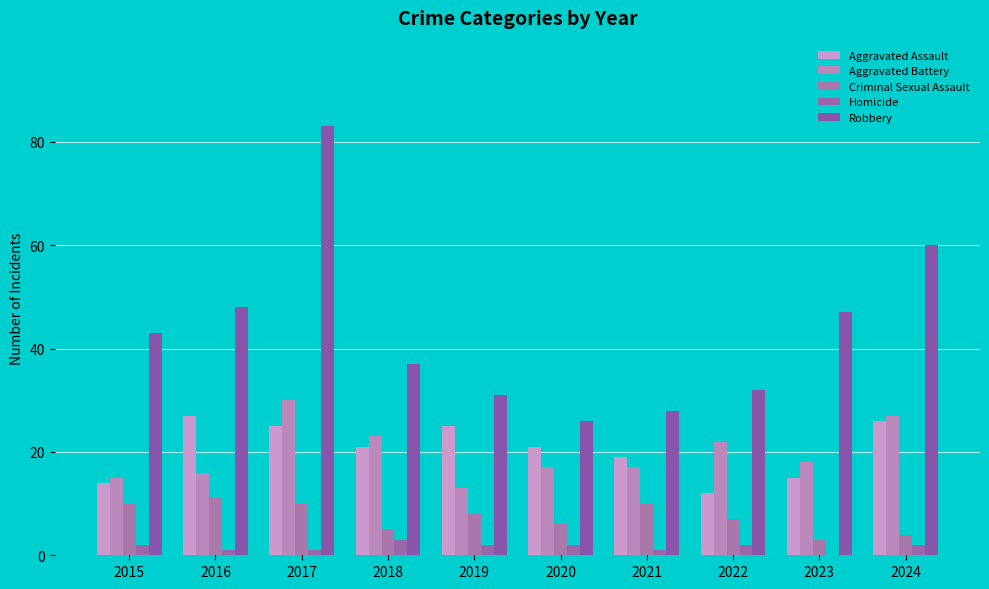

The Robbery series shows 47 at 2023. True or false?

True